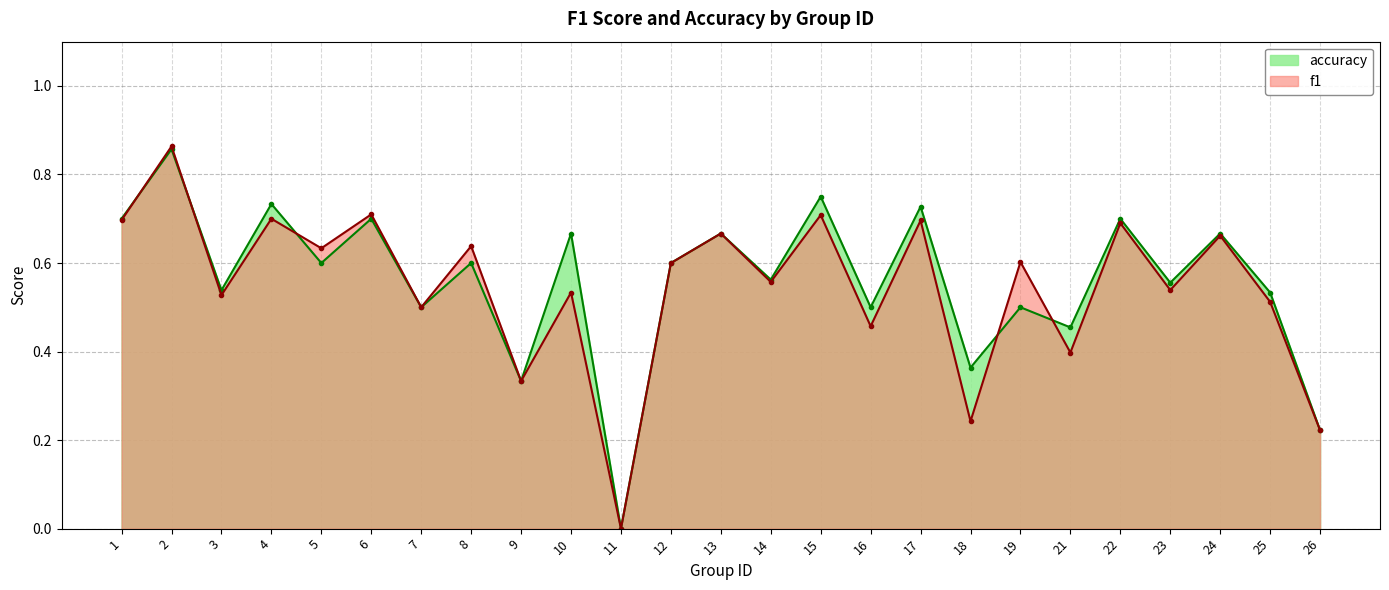

The value of f1 at 14 is 0.9. True or false?

False